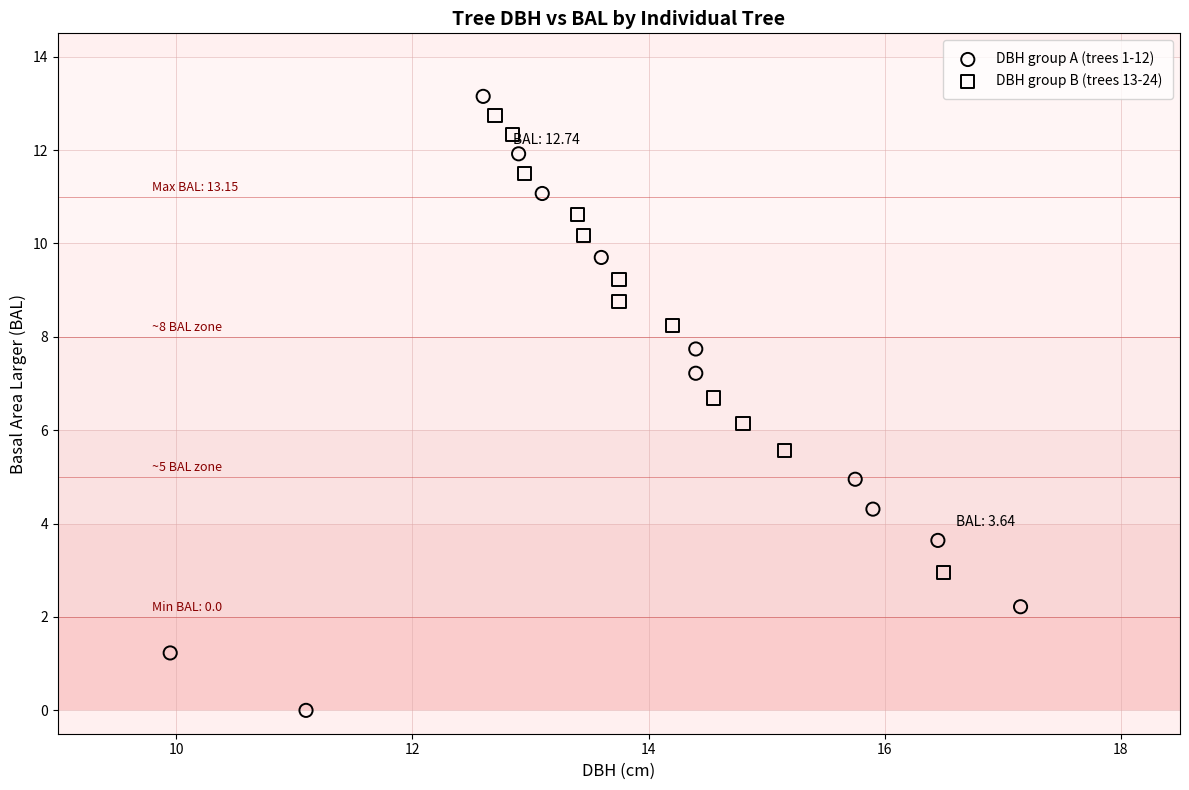

Which series reaches the minimum Y coordinate?

DBH group A (trees 1-12)